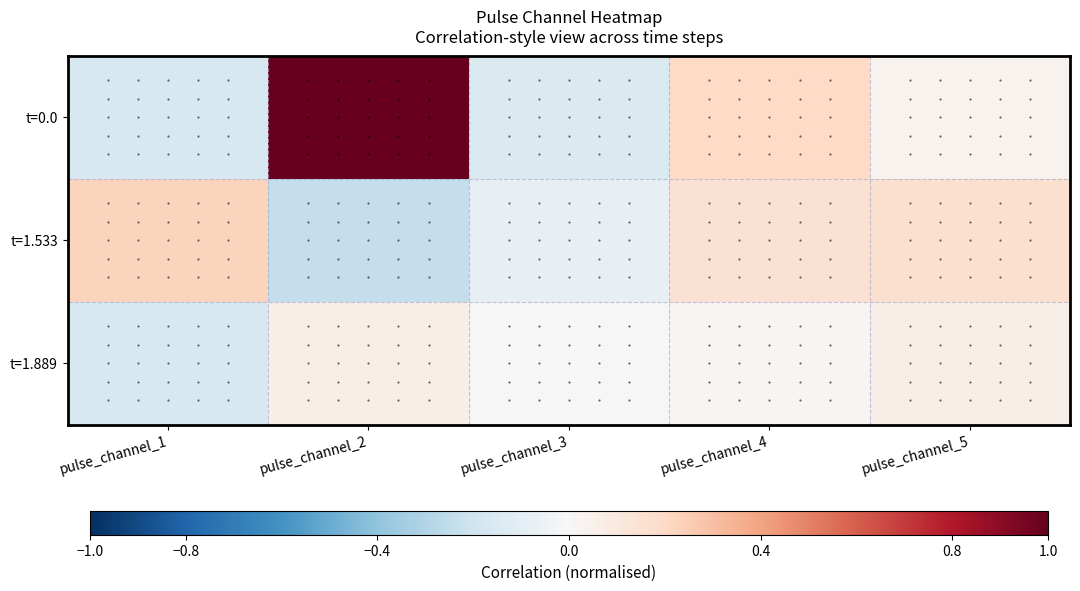

Reading left to right, list all the values displayed in this chart.

t=0.0: pulse_channel_1=-0.2	pulse_channel_2=1.0	pulse_channel_3=-0.1	pulse_channel_4=0.2	pulse_channel_5=0.0
t=1.533: pulse_channel_1=0.2	pulse_channel_2=-0.2	pulse_channel_3=-0.1	pulse_channel_4=0.2	pulse_channel_5=0.2
t=1.889: pulse_channel_1=-0.2	pulse_channel_2=0.1	pulse_channel_3=-0.0	pulse_channel_4=0.0	pulse_channel_5=0.1